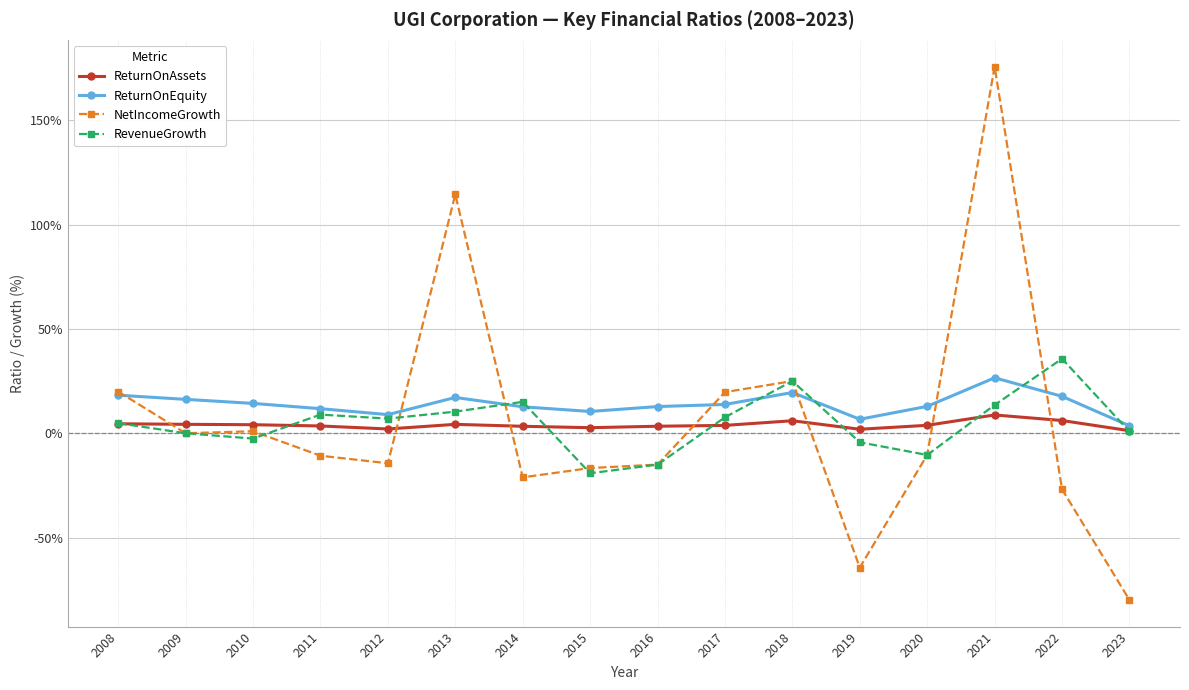

At how many categories does at least one series exceed 0?

16